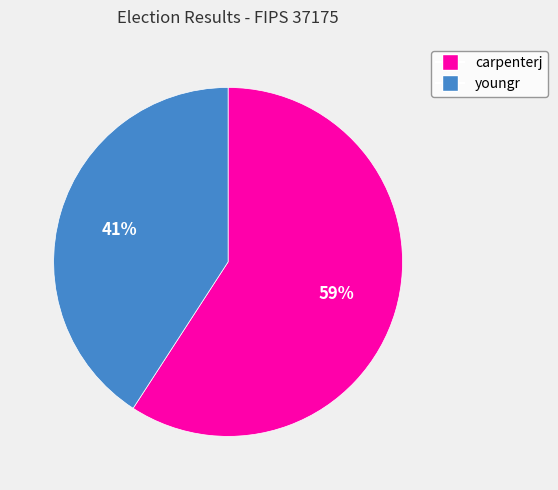

To the nearest percent, what is the combined percentage of youngr and carpenterj?

100%